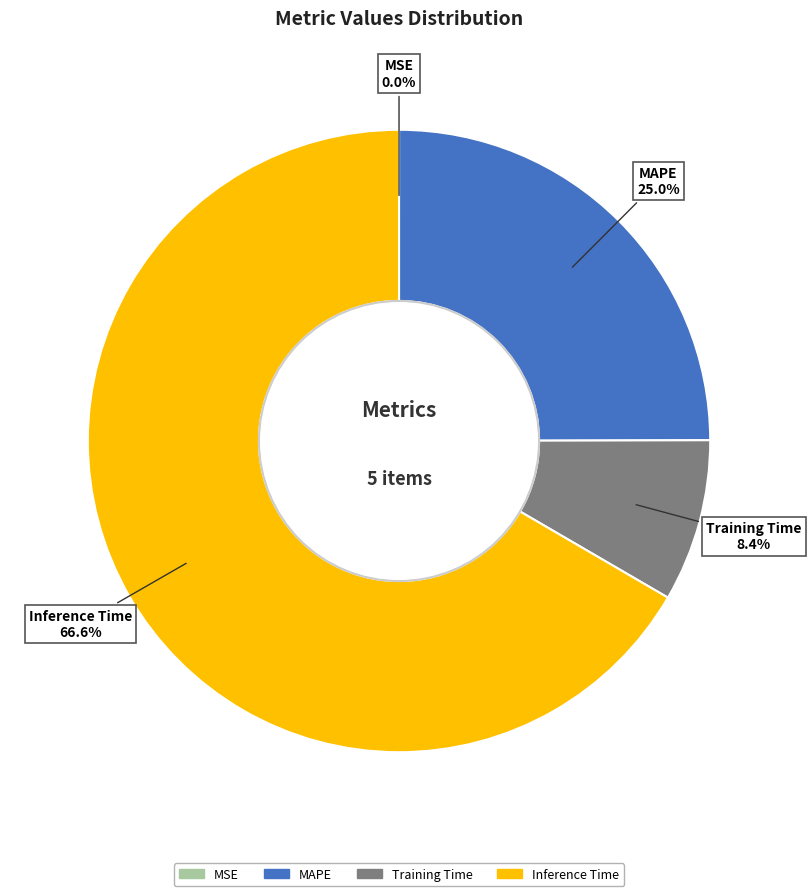

Is there a majority slice in this chart?

Yes